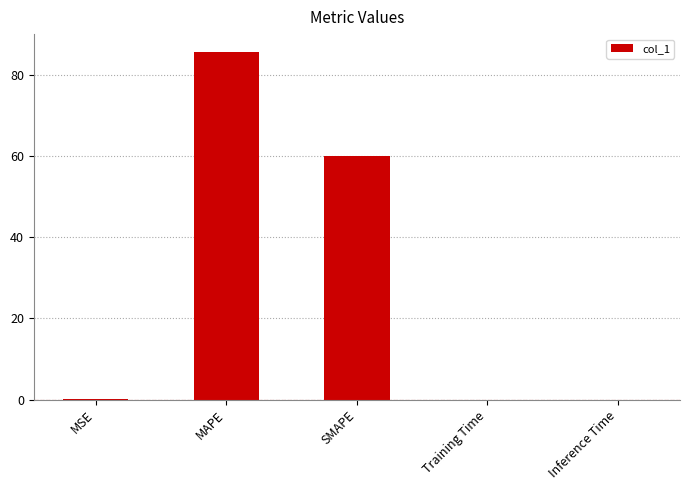

The chart shows a value of 85.8 at MAPE. True or false?

True